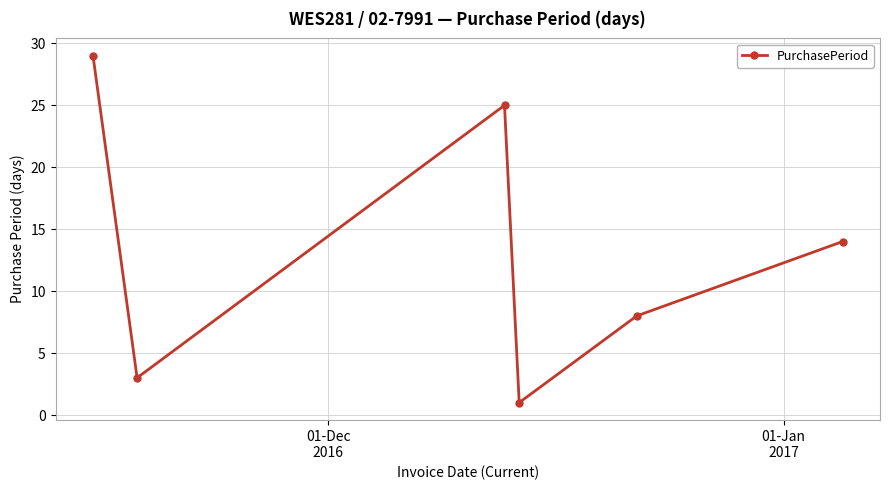

What is the value of the 2nd point from the left?

3